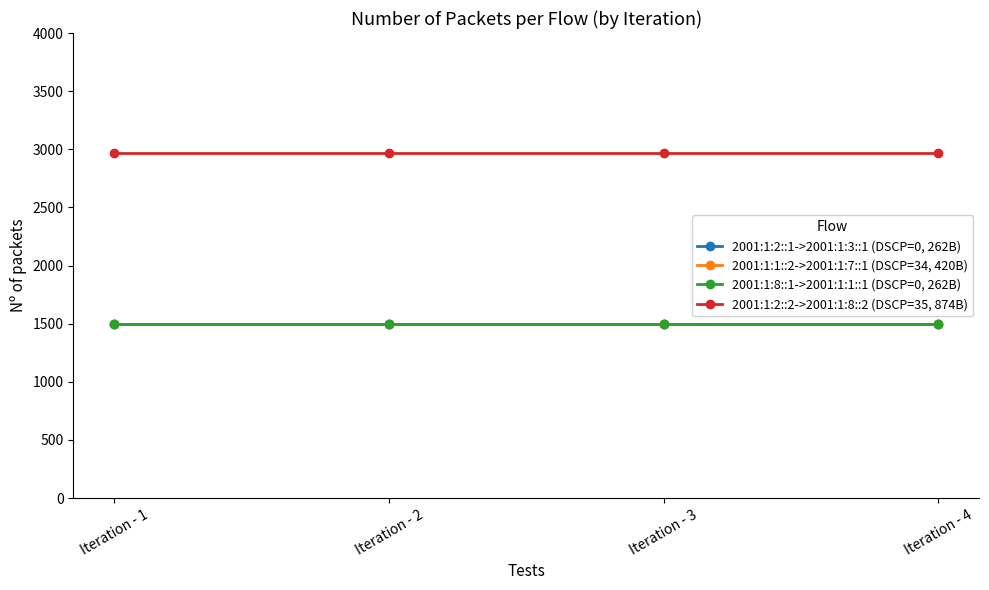

Is this an area chart (filled region under the line)?

No